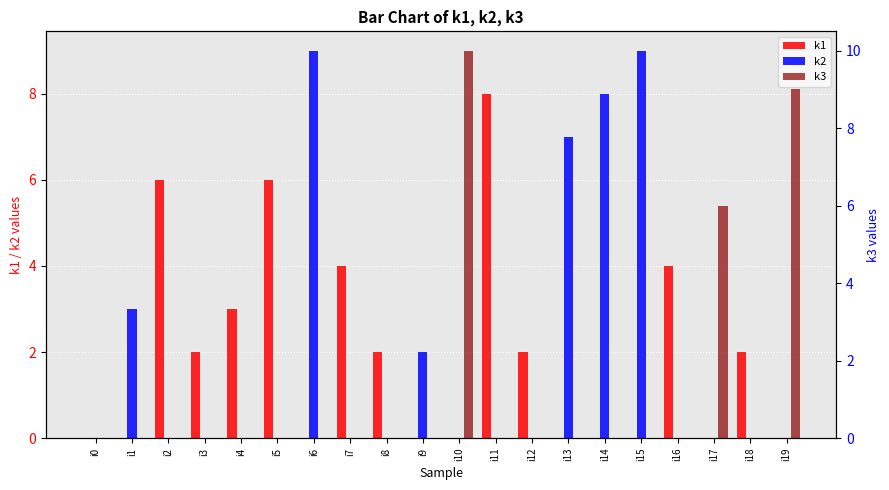

Rank the series by their maximum value, from highest to lowest.

k3, k2, k1